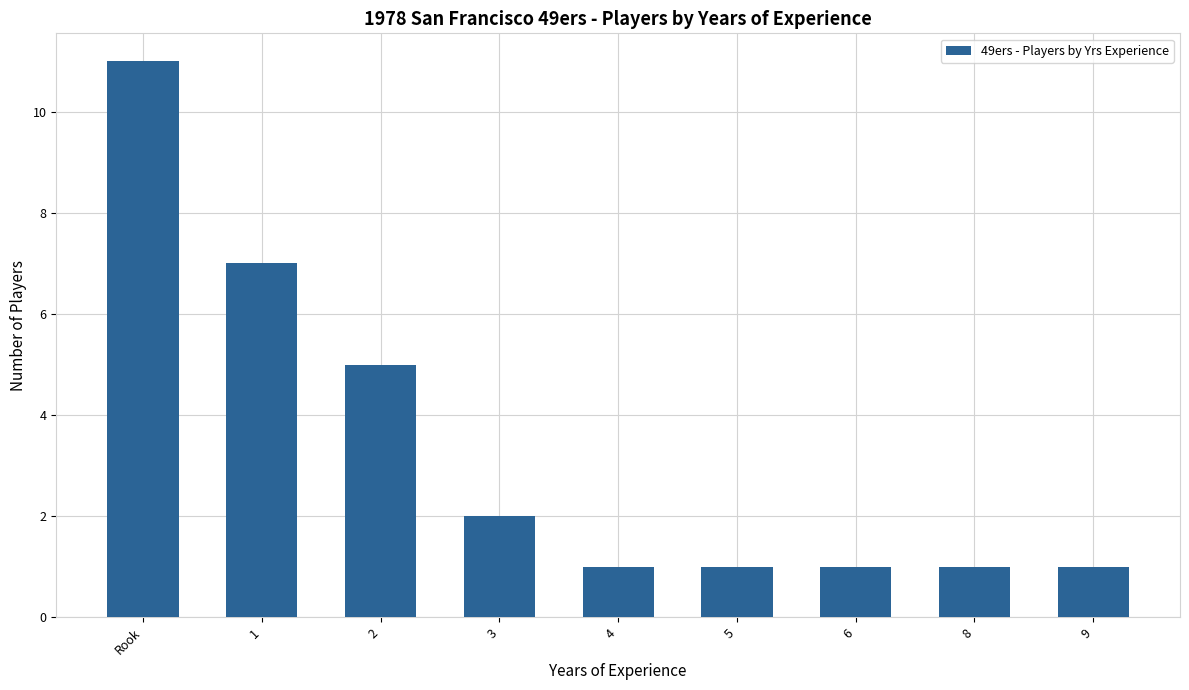

Reading right to left, list all the values displayed in this chart.

9=1	8=1	6=1	5=1	4=1	3=2	2=5	1=7	Rook=11